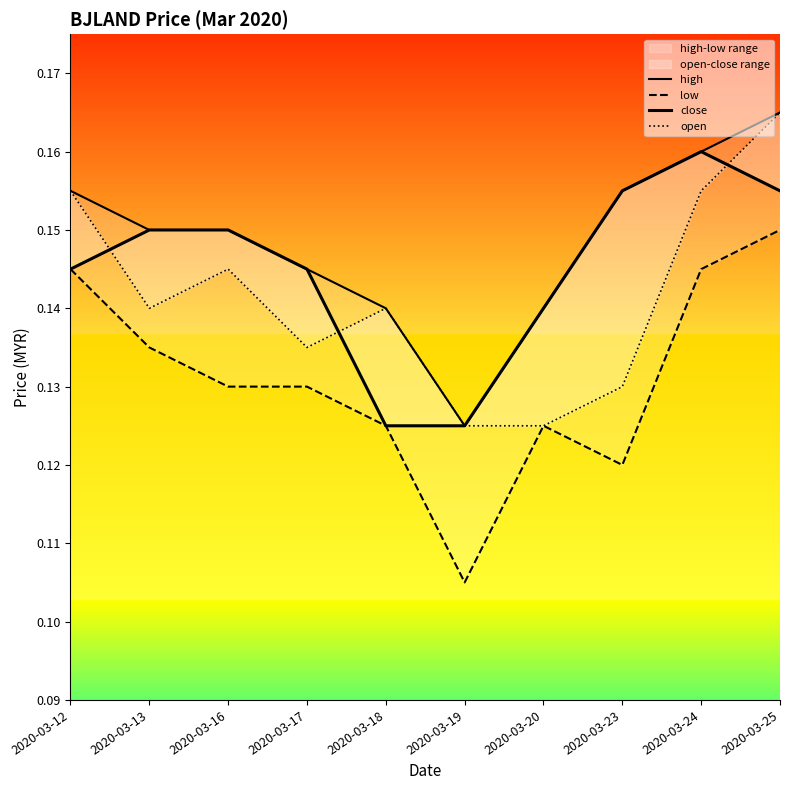

The value of low at 2020-03-13 is 0.0. True or false?

False